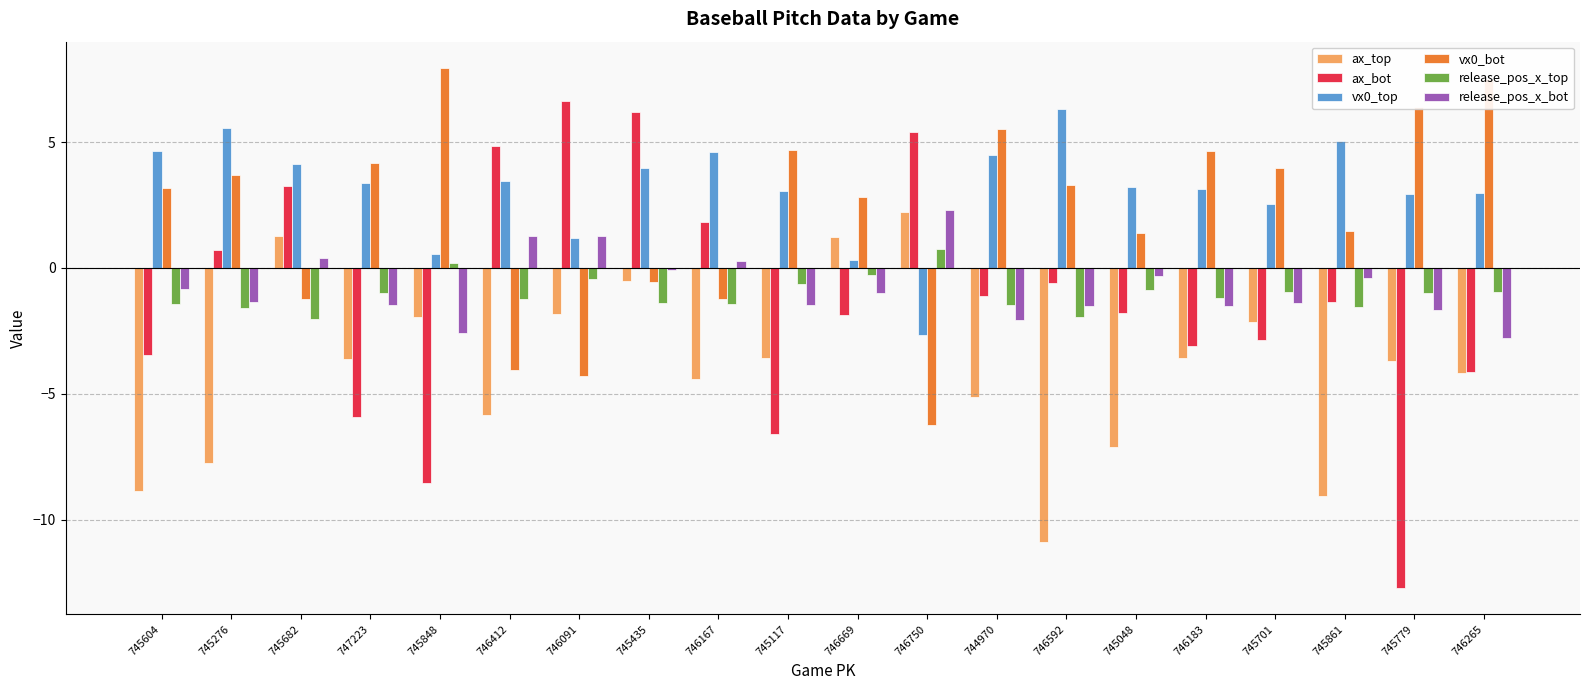

Which series changed the most between 745682 and 745048?

ax_top